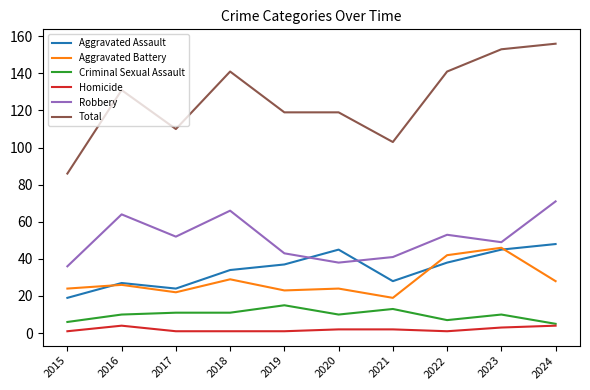

Is the value of Homicide at 2017 greater than the value of Total at 2018?

No